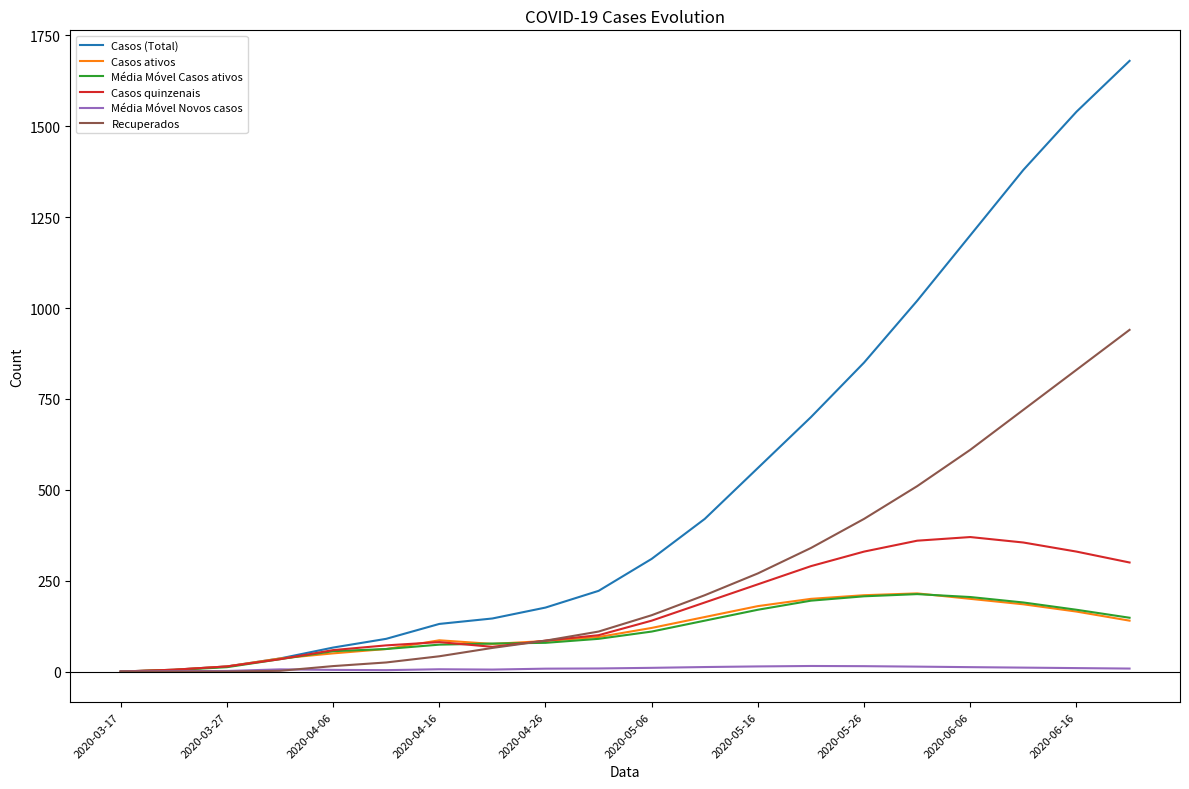

Which series has the widest spread of values?

Casos (Total)